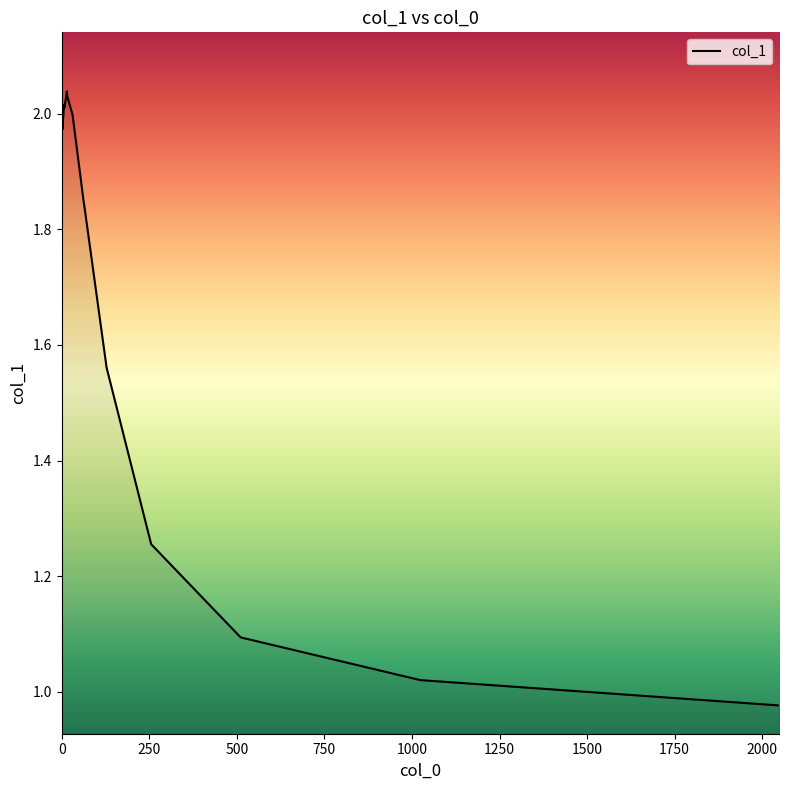

Does the chart have visible grid lines?

No